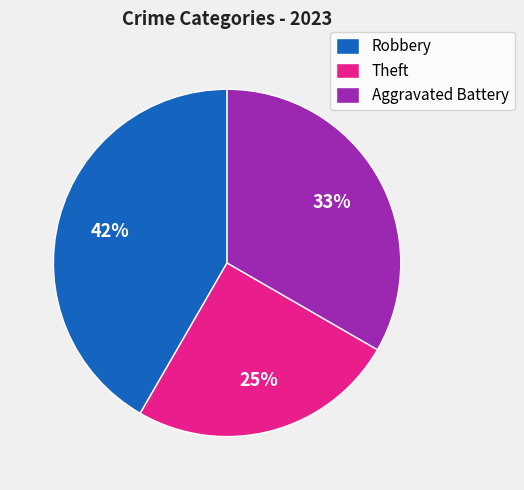

To the nearest percent, what is the combined percentage of Aggravated Battery and Robbery?

75%